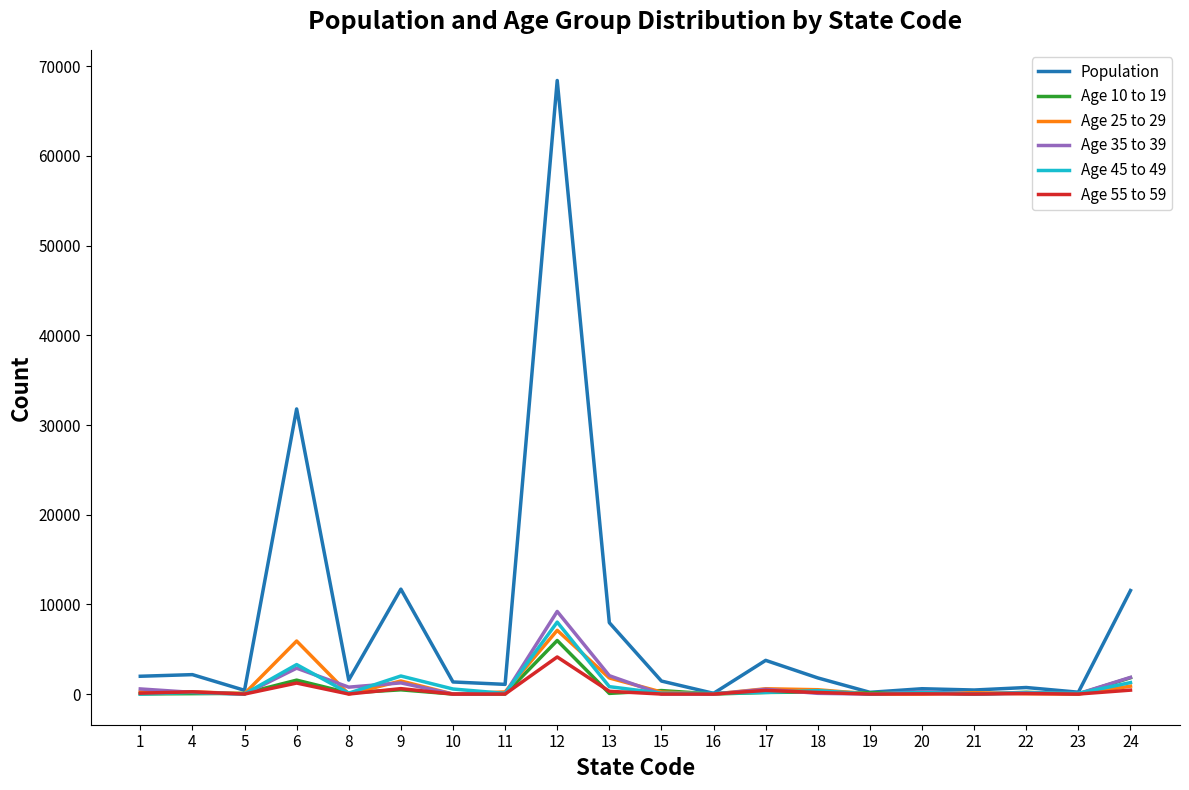

What is the difference between the Age 45 to 49 values at 20 and 12?

7847